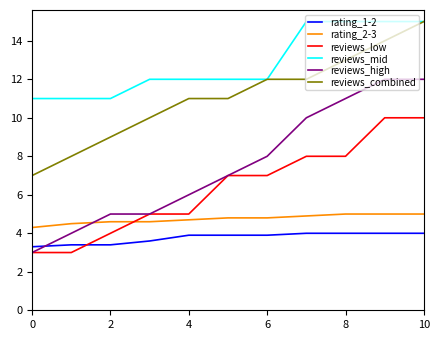

What is the smallest value displayed?

3.0